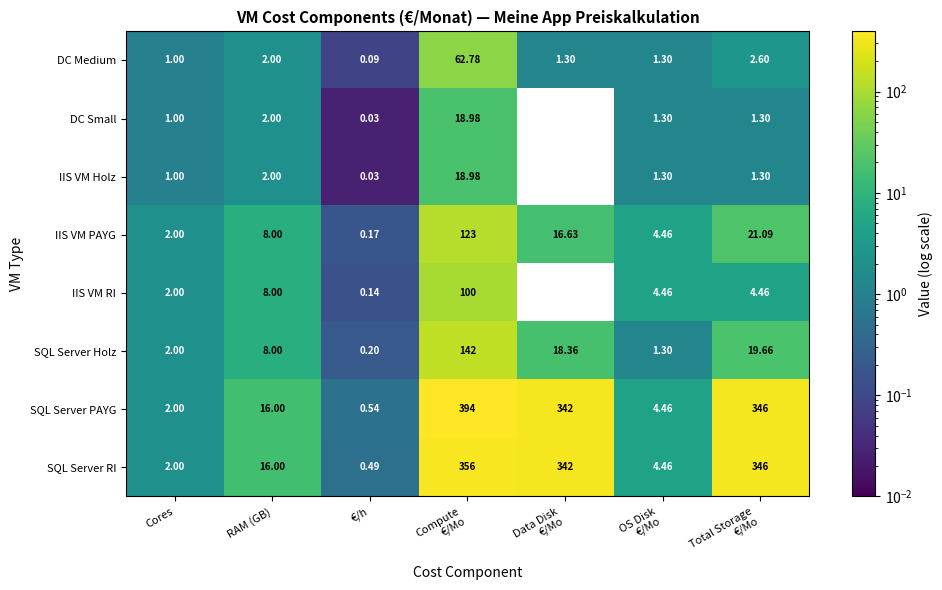

How many series are shown in this chart?

8